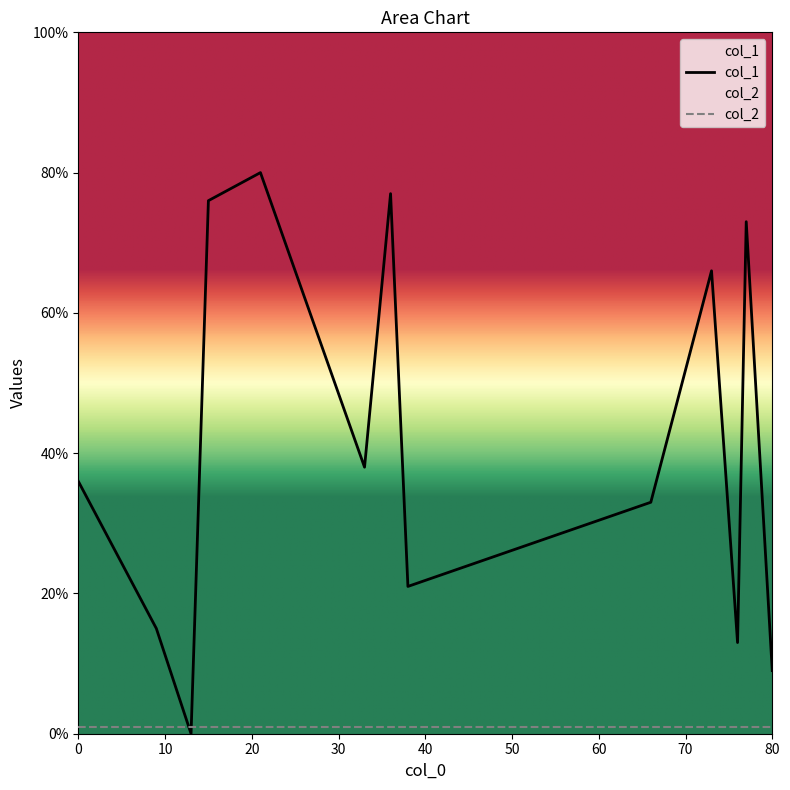

List the series in order of their peak value, lowest first.

col_2, col_1